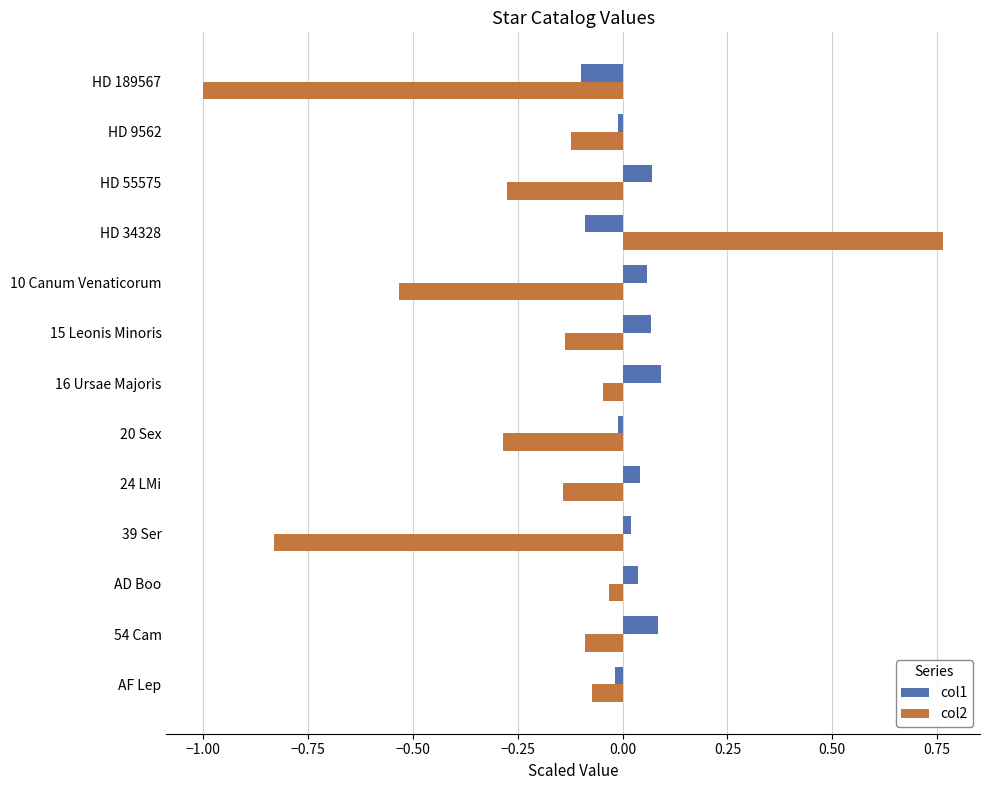

How many values in col2 are below zero?

12